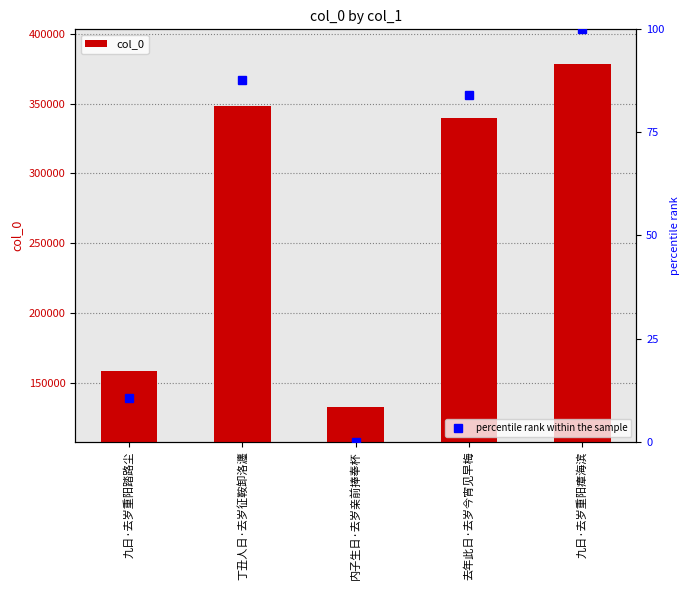

What is the value of the 1st bar from the left?

158280